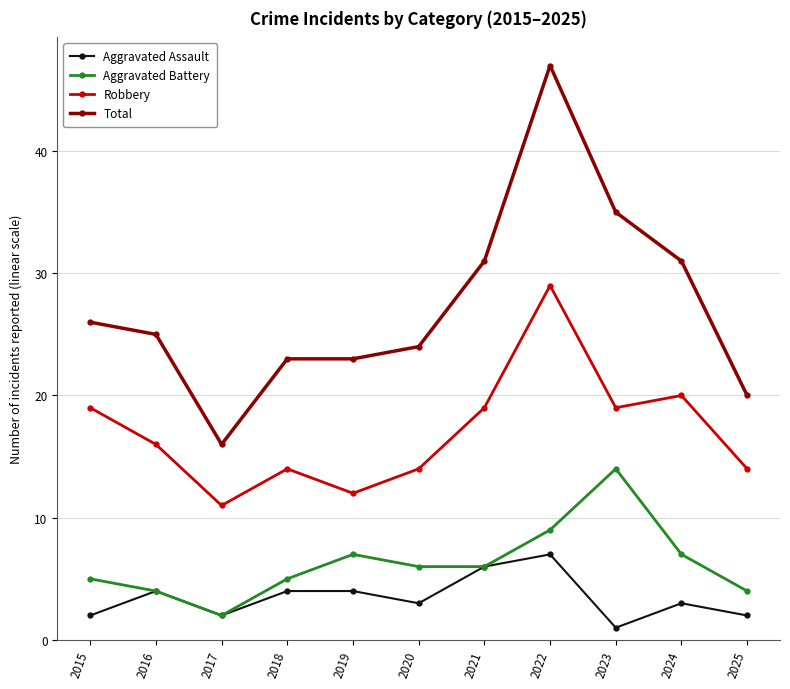

Reading left to right, transcribe all the data shown in this chart.

Aggravated Assault: 2	4	2	4	4	3	6	7	1	3	2
Aggravated Battery: 5	4	2	5	7	6	6	9	14	7	4
Robbery: 19	16	11	14	12	14	19	29	19	20	14
Total: 26	25	16	23	23	24	31	47	35	31	20